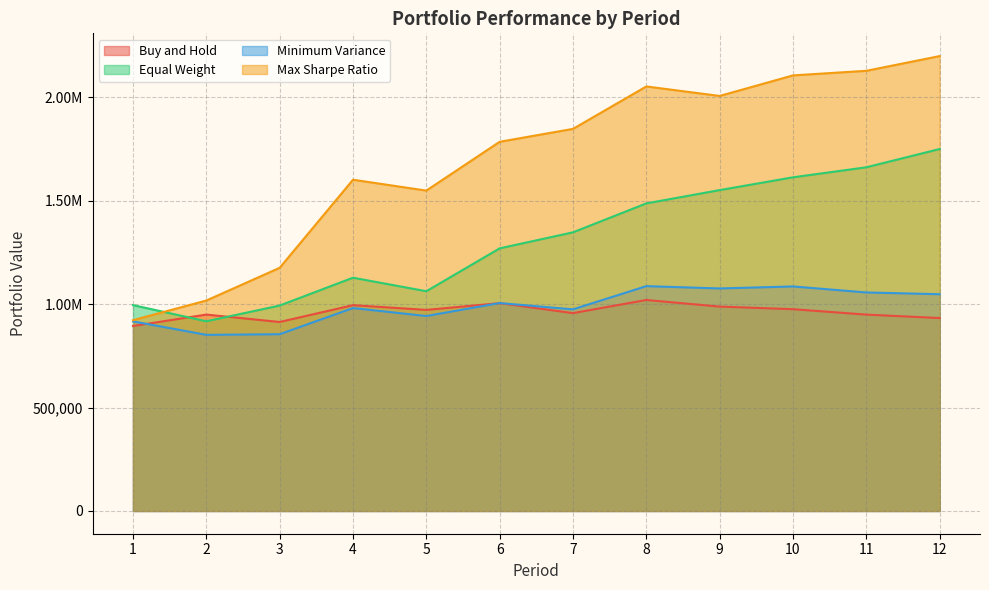

Does the chart have visible grid lines?

Yes